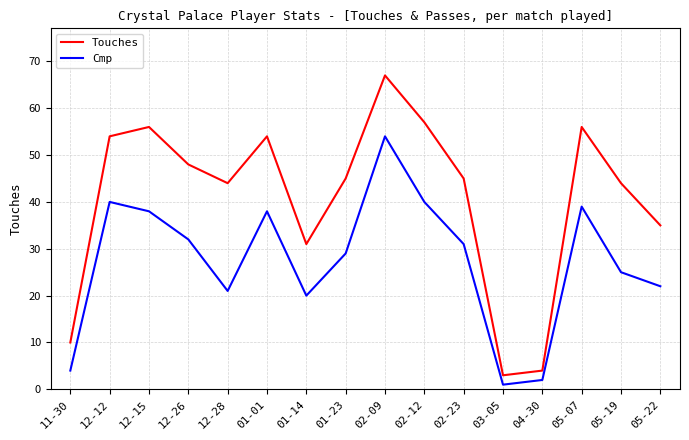

Which series has the widest spread of values?

Touches